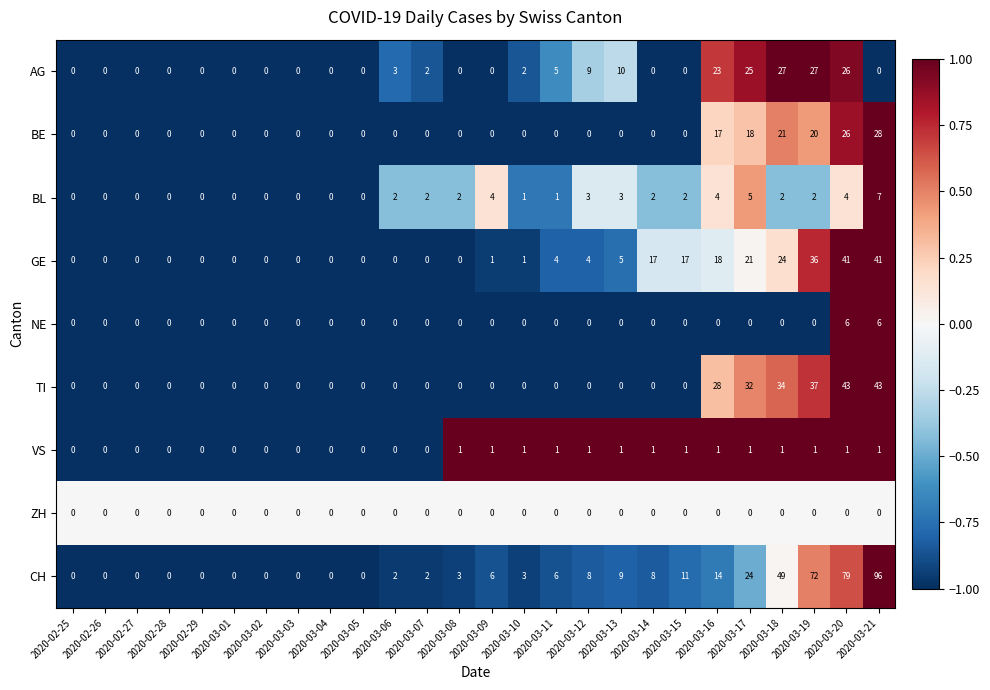

Which series has the largest total across all categories?

CH